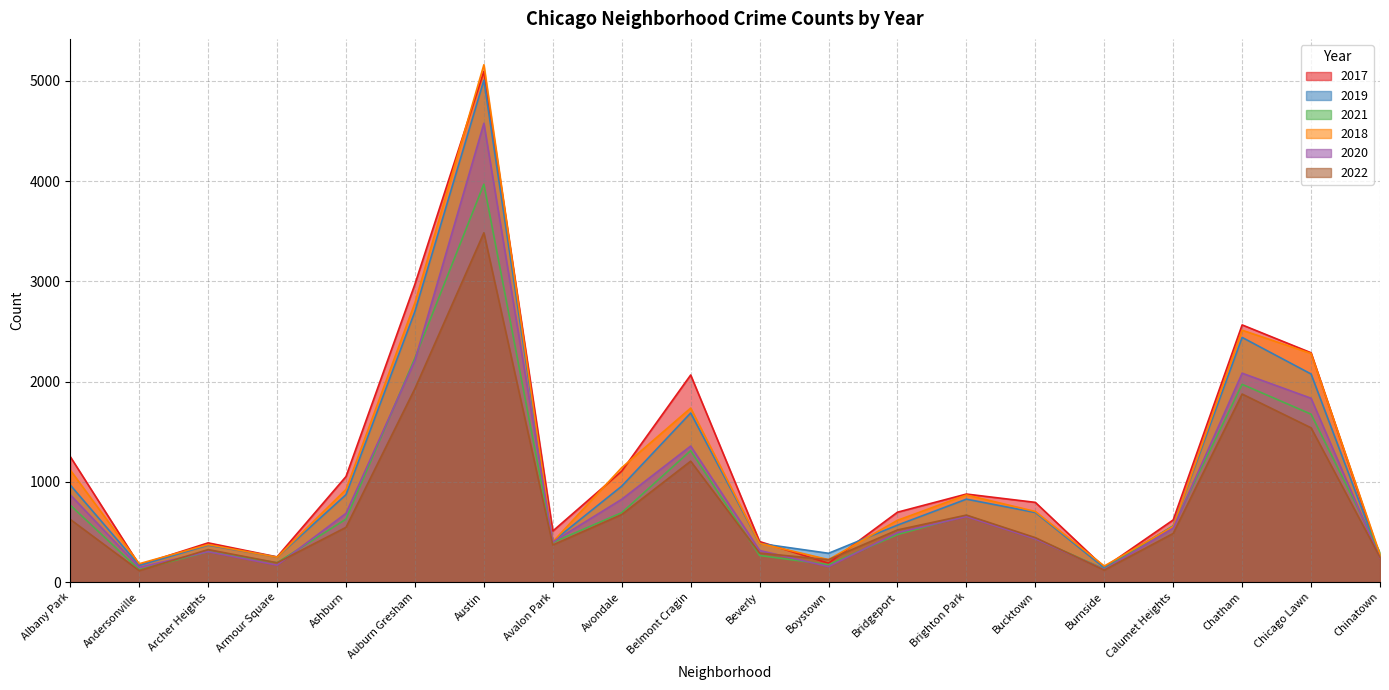

Reading left to right, list all the values displayed in this chart.

2017: Albany Park=1251	Andersonville=171	Archer Heights=391	Armour Square=251	Ashburn=1053	Auburn Gresham=2973	Austin=5095	Avalon Park=509	Avondale=1107	Belmont Cragin=2066	Beverly=404	Boystown=188	Bridgeport=697	Brighton Park=878	Bucktown=795	Burnside=145	Calumet Heights=620	Chatham=2566	Chicago Lawn=2288	Chinatown=253
2019: Albany Park=968	Andersonville=166	Archer Heights=368	Armour Square=249	Ashburn=872	Auburn Gresham=2701	Austin=5008	Avalon Park=405	Avondale=957	Belmont Cragin=1687	Beverly=385	Boystown=287	Bridgeport=568	Brighton Park=827	Bucktown=694	Burnside=142	Calumet Heights=561	Chatham=2441	Chicago Lawn=2076	Chinatown=253
2021: Albany Park=767	Andersonville=123	Archer Heights=303	Armour Square=193	Ashburn=628	Auburn Gresham=2236	Austin=3971	Avalon Park=395	Avondale=692	Belmont Cragin=1311	Beverly=265	Boystown=173	Bridgeport=474	Brighton Park=664	Bucktown=435	Burnside=130	Calumet Heights=559	Chatham=1973	Chicago Lawn=1675	Chinatown=293
2018: Albany Park=1117	Andersonville=183	Archer Heights=374	Armour Square=248	Ashburn=924	Auburn Gresham=2787	Austin=5162	Avalon Park=401	Avondale=1142	Belmont Cragin=1736	Beverly=386	Boystown=224	Bridgeport=616	Brighton Park=869	Bucktown=704	Burnside=160	Calumet Heights=554	Chatham=2513	Chicago Lawn=2281	Chinatown=273
2020: Albany Park=870	Andersonville=147	Archer Heights=303	Armour Square=169	Ashburn=686	Auburn Gresham=2213	Austin=4578	Avalon Park=400	Avondale=826	Belmont Cragin=1357	Beverly=315	Boystown=154	Bridgeport=493	Brighton Park=654	Bucktown=431	Burnside=126	Calumet Heights=538	Chatham=2084	Chicago Lawn=1834	Chinatown=239
2022: Albany Park=625	Andersonville=114	Archer Heights=324	Armour Square=192	Ashburn=546	Auburn Gresham=1931	Austin=3485	Avalon Park=370	Avondale=674	Belmont Cragin=1206	Beverly=289	Boystown=223	Bridgeport=520	Brighton Park=668	Bucktown=443	Burnside=119	Calumet Heights=485	Chatham=1876	Chicago Lawn=1539	Chinatown=246